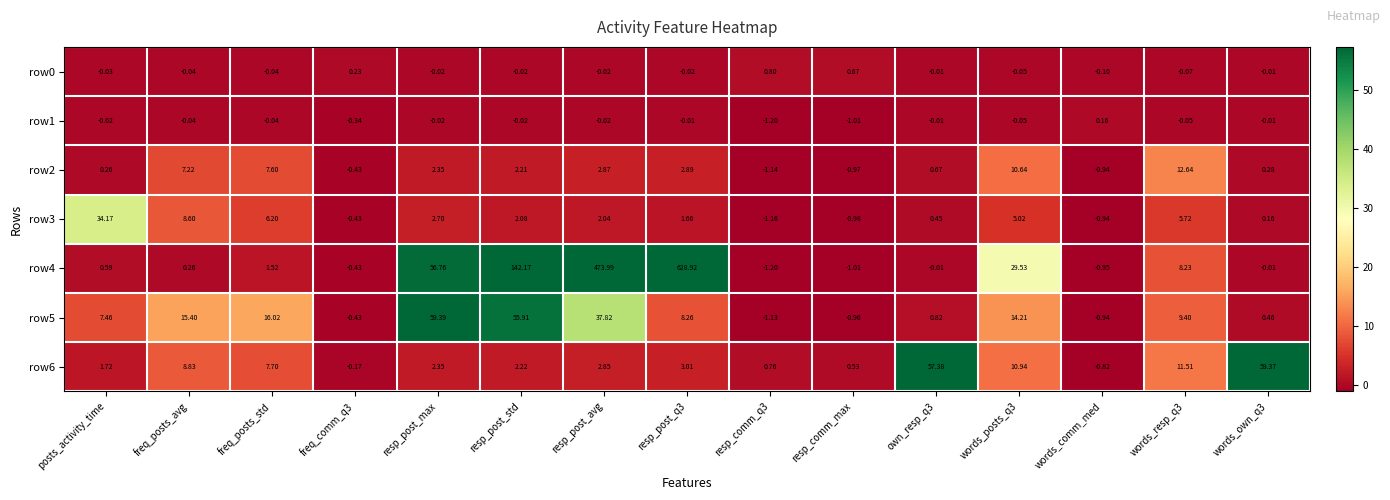

At which label does row3 first exceed 2?

posts_activity_time